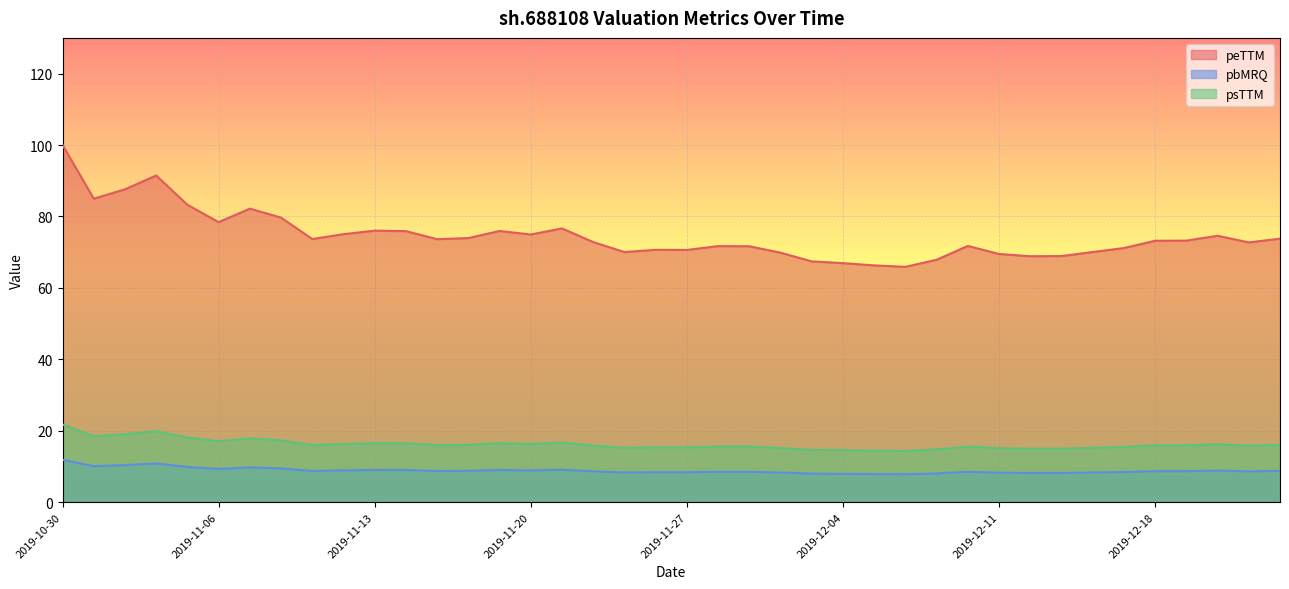

Read the pbMRQ value at 2019-12-05.

7.9